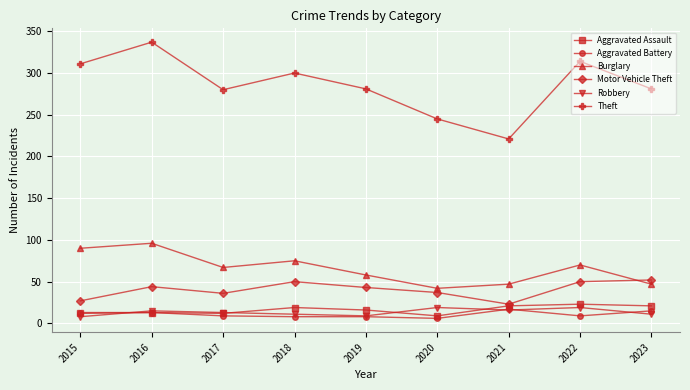

True or false: Theft and Aggravated Battery cross at least once.

False